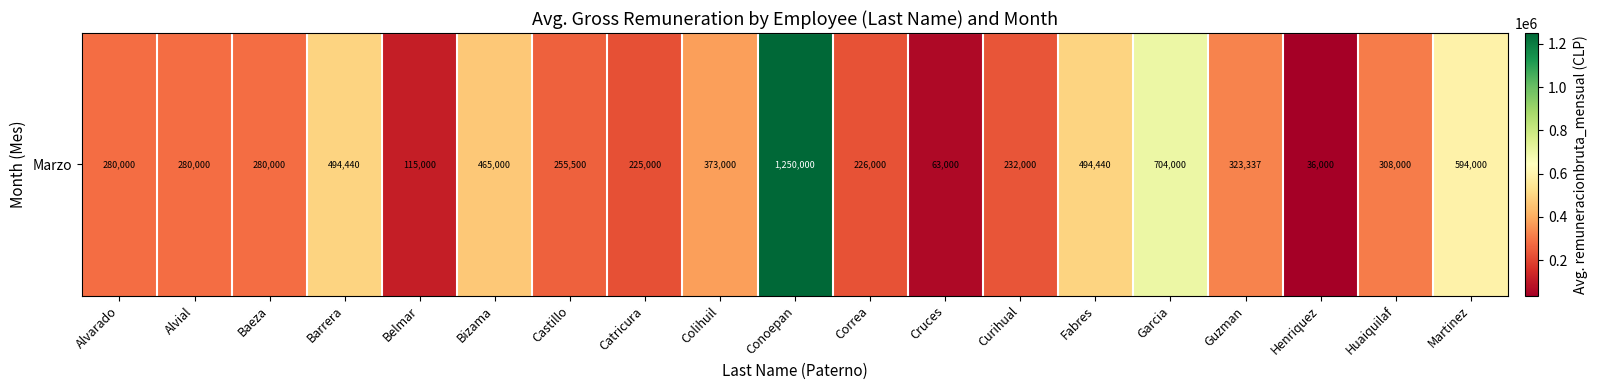

Reading right to left, transcribe all the data shown in this chart.

Martinez=594000	Huaiquilaf=308000	Henriquez=36000	Guzman=323337	Garcia=704000	Fabres=494440	Curihual=232000	Cruces=63000	Correa=226000	Conoepan=1250000	Colihuil=373000	Catricura=225000	Castillo=255500	Bizama=465000	Belmar=115000	Barrera=494440	Baeza=280000	Alvial=280000	Alvarado=280000